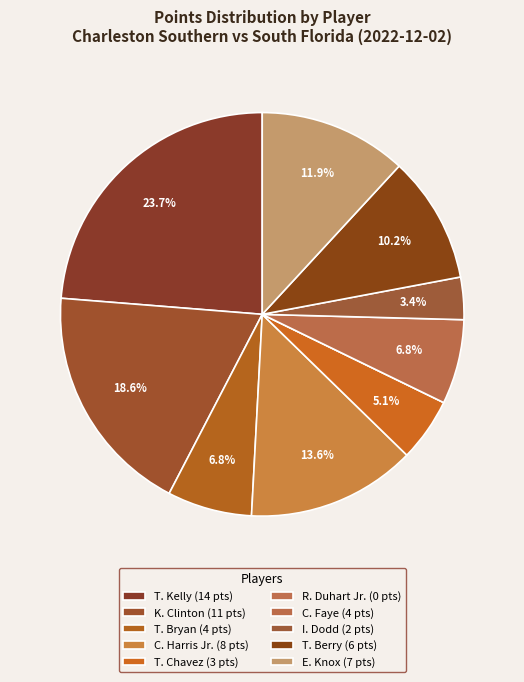

To the nearest percent, what is the difference between the T. Kelly and T. Berry slice percentages?

14%